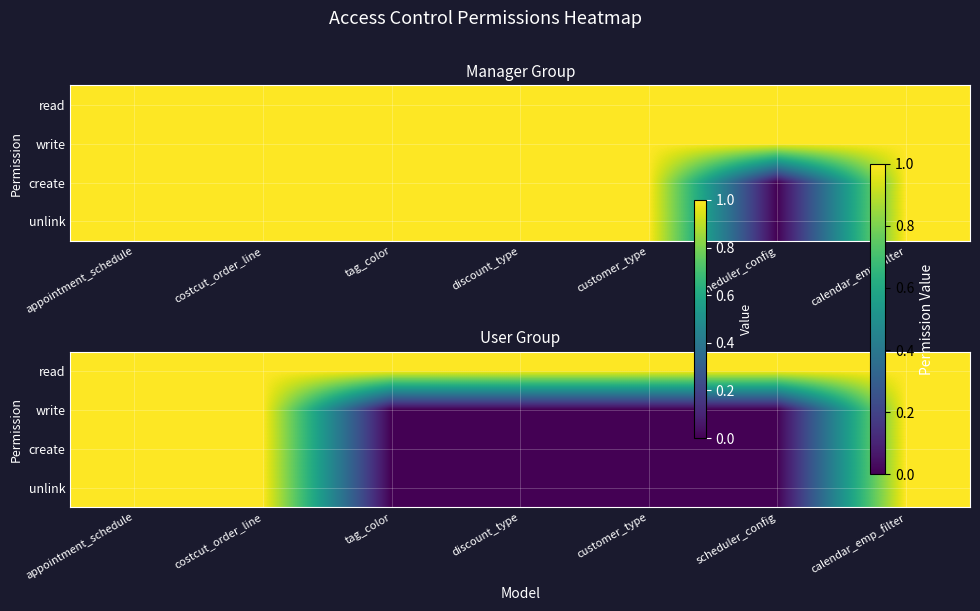

At which category does the chart reach its minimum across all series?

tag_color